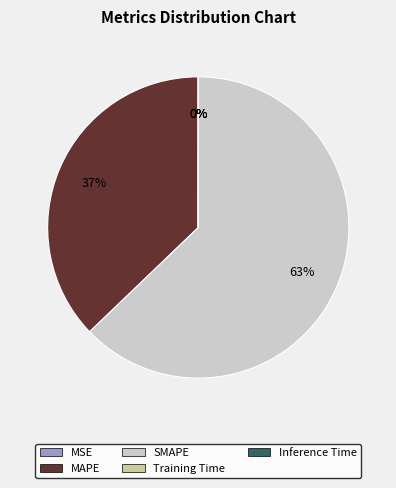

To the nearest percent, what is the average slice percentage?

20%